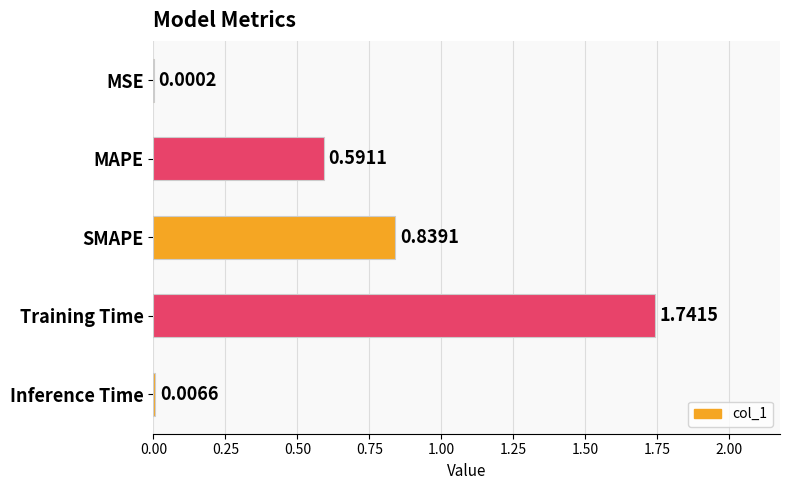

Which category has the highest value across all series?

Training Time